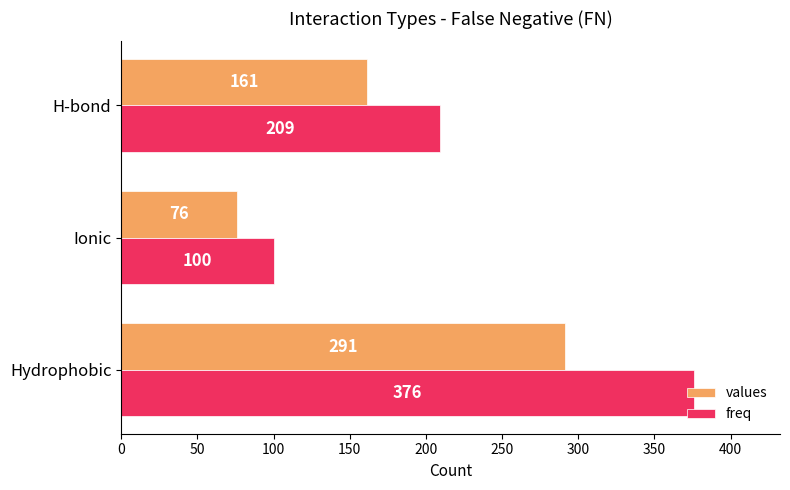

What is the highest value of the freq series?

376